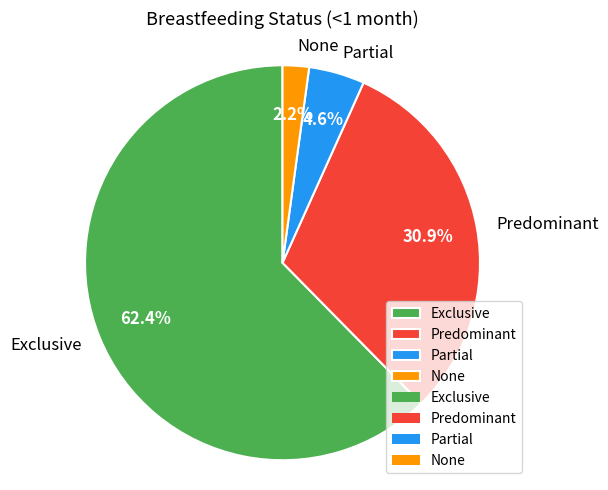

To the nearest percent, what is the combined percentage of Predominant and Partial?

35%